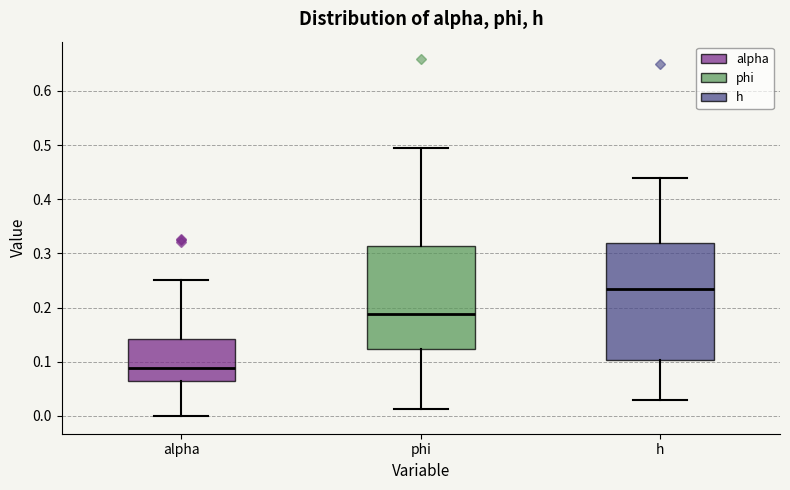

Reading left to right, read every box against the y-axis: the position of its median line, the range the box covers, and the ends of its whiskers. The values are not printed on the chart, so give them approximately, as read against the axis.

alpha: median 0.09, box 0.07 to 0.14, whiskers 0.00 to 0.25
phi: median 0.19, box 0.12 to 0.31, whiskers 0.01 to 0.49
h: median 0.23, box 0.10 to 0.32, whiskers 0.03 to 0.44